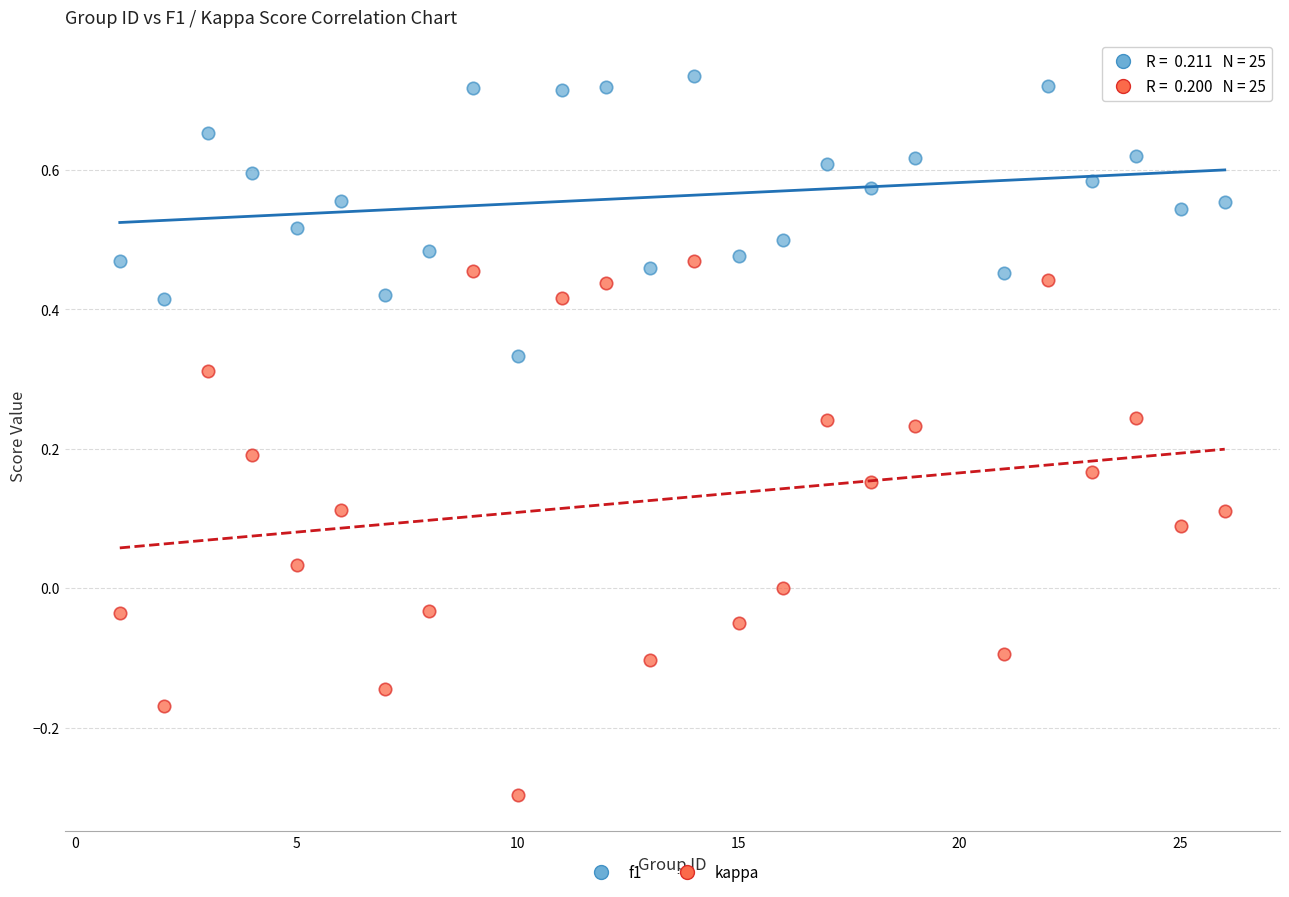

Which series has the widest spread of Y values?

kappa